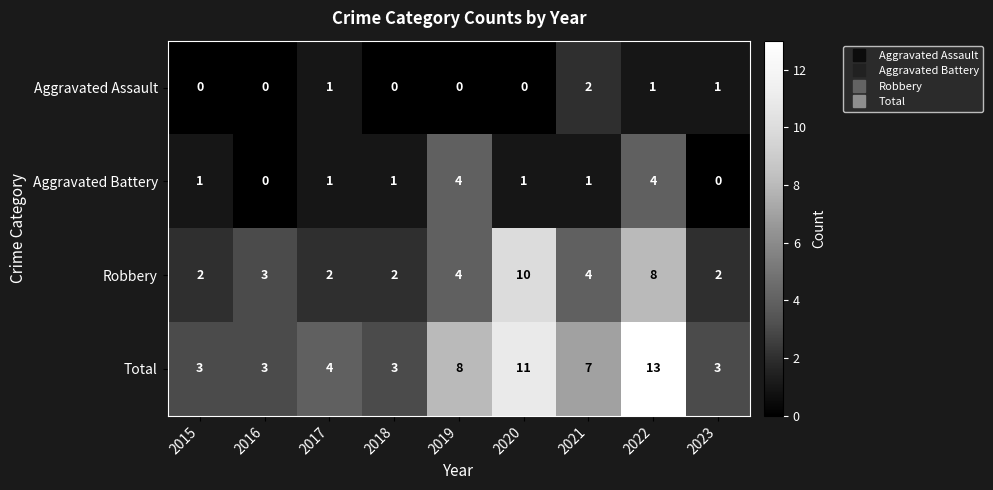

Is it true that Aggravated Battery equals 2 at 2017?

False